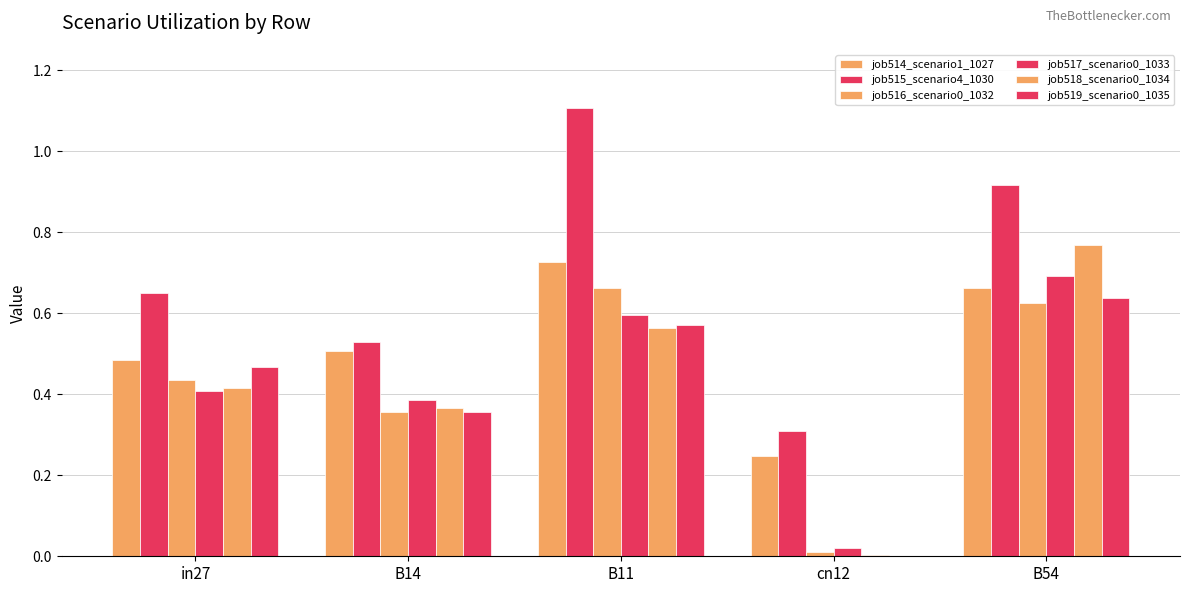

Does the chart contain stacked bars?

No